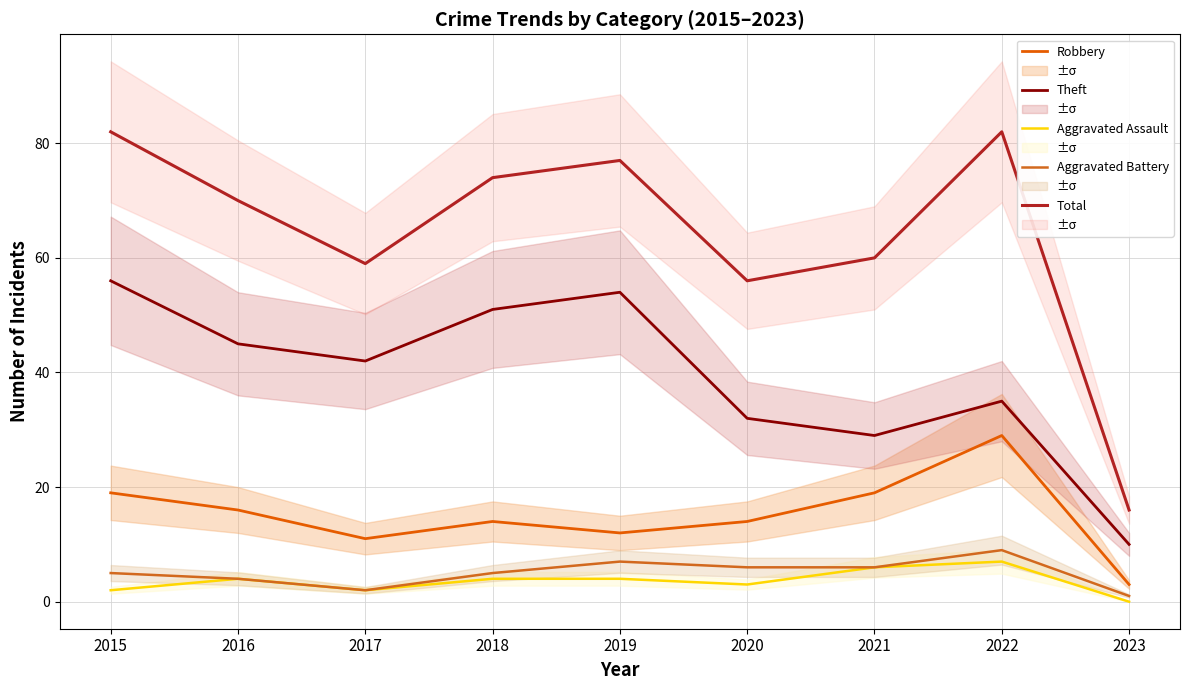

What is the value of the Theft point at the 6th from the left?

32